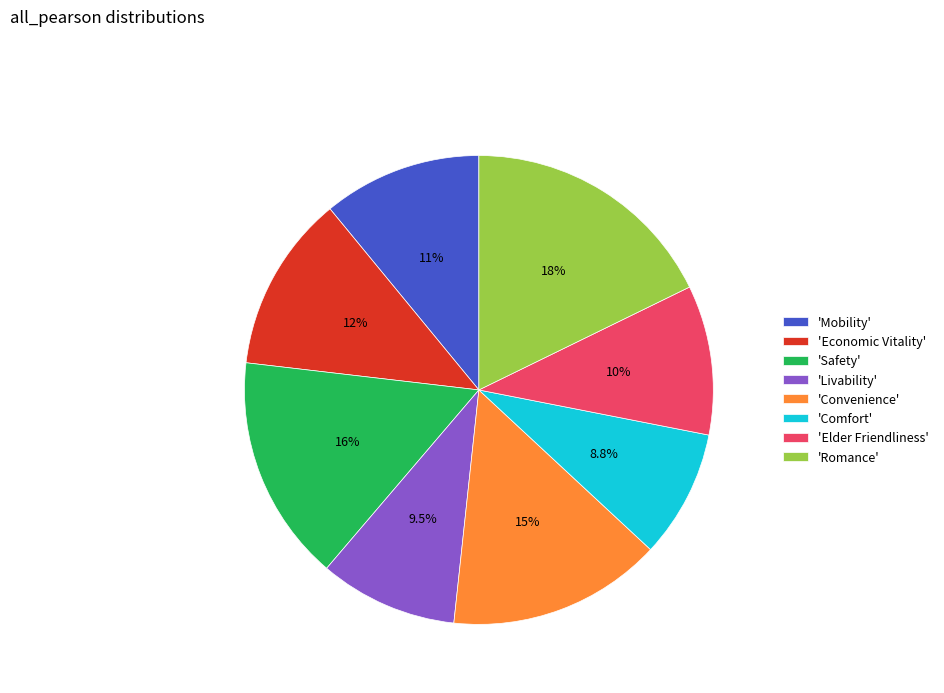

How many slices are in this pie chart?

8